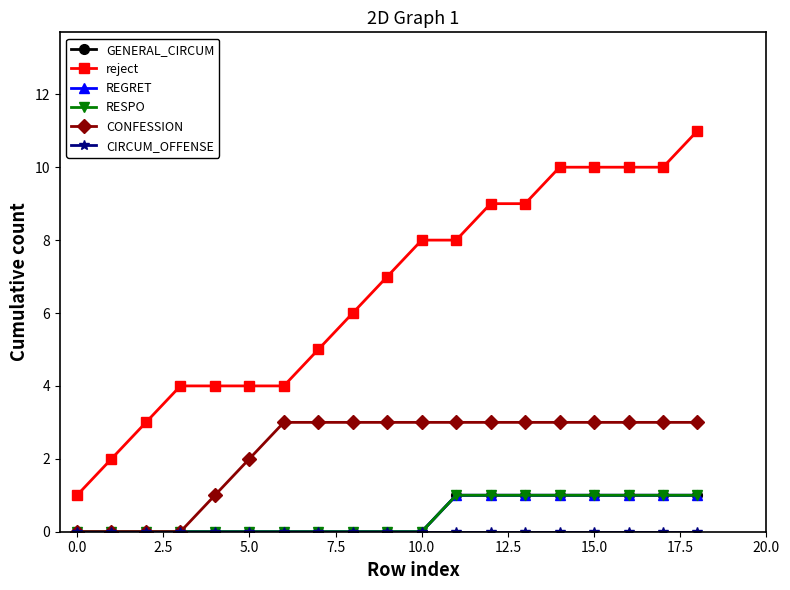

Does the chart have visible grid lines?

No